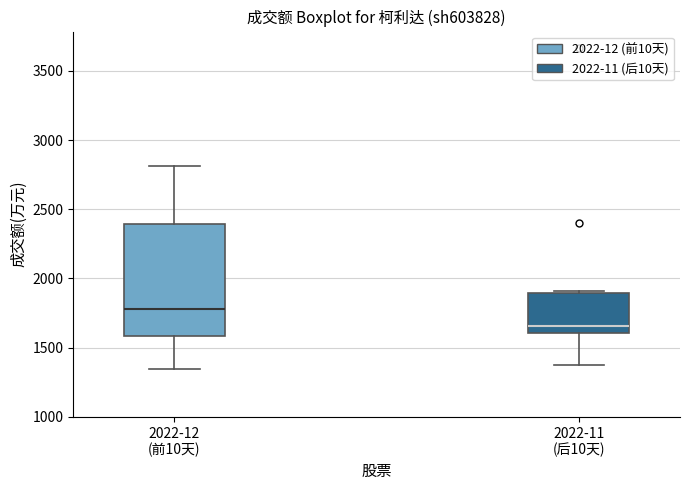

Which box's median line is the lowest?

2022-11 (后10天)